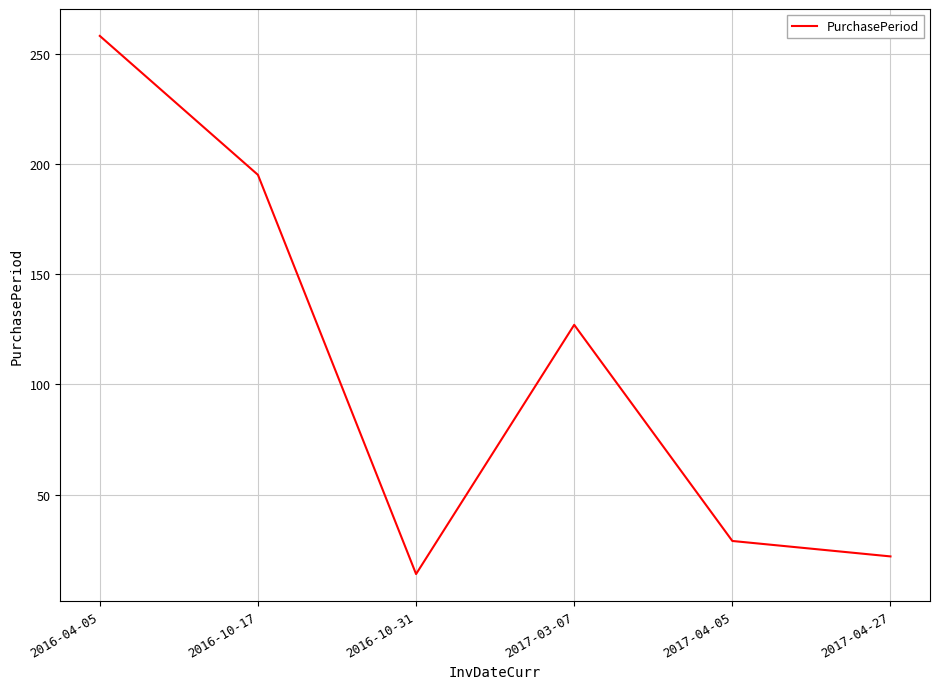

At which category does the chart reach its peak across all series?

2016-04-05